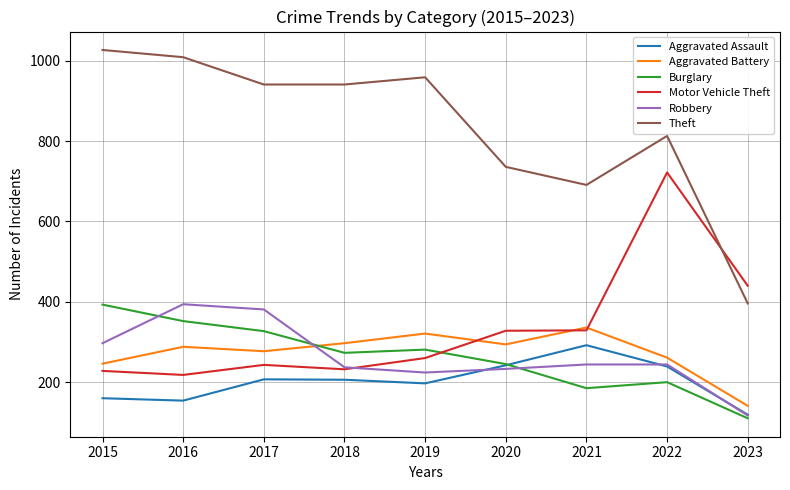

True or false: Robbery has a value of 244 at 2022.

True